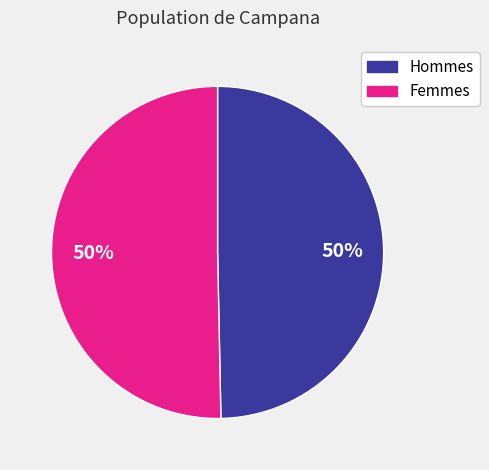

How many segments does this pie chart have?

2